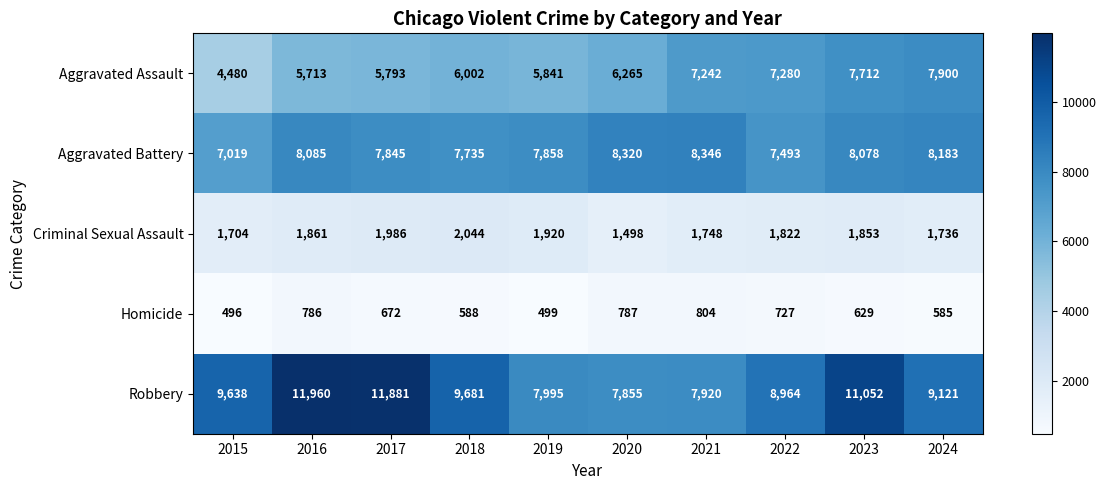

Where is Aggravated Assault nearest to the value 6190?

2020